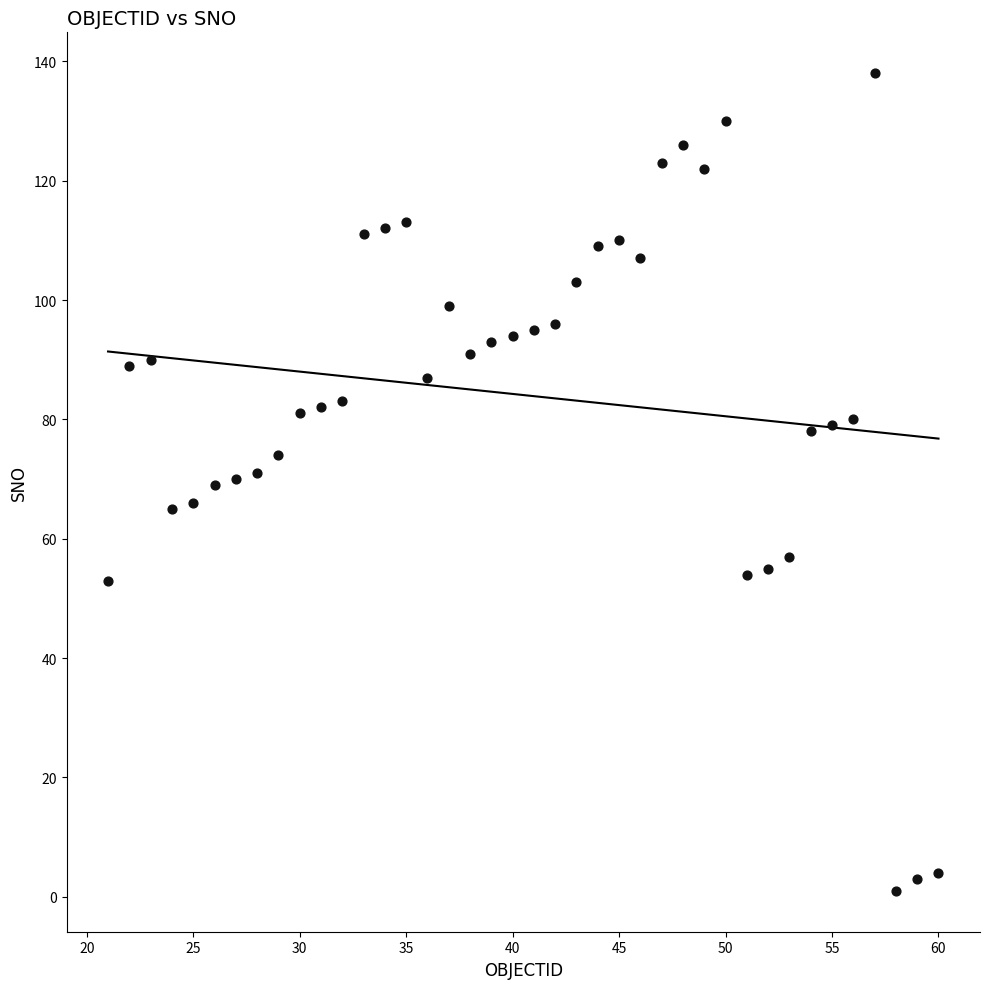

What is the range of X values (max minus min)?

39